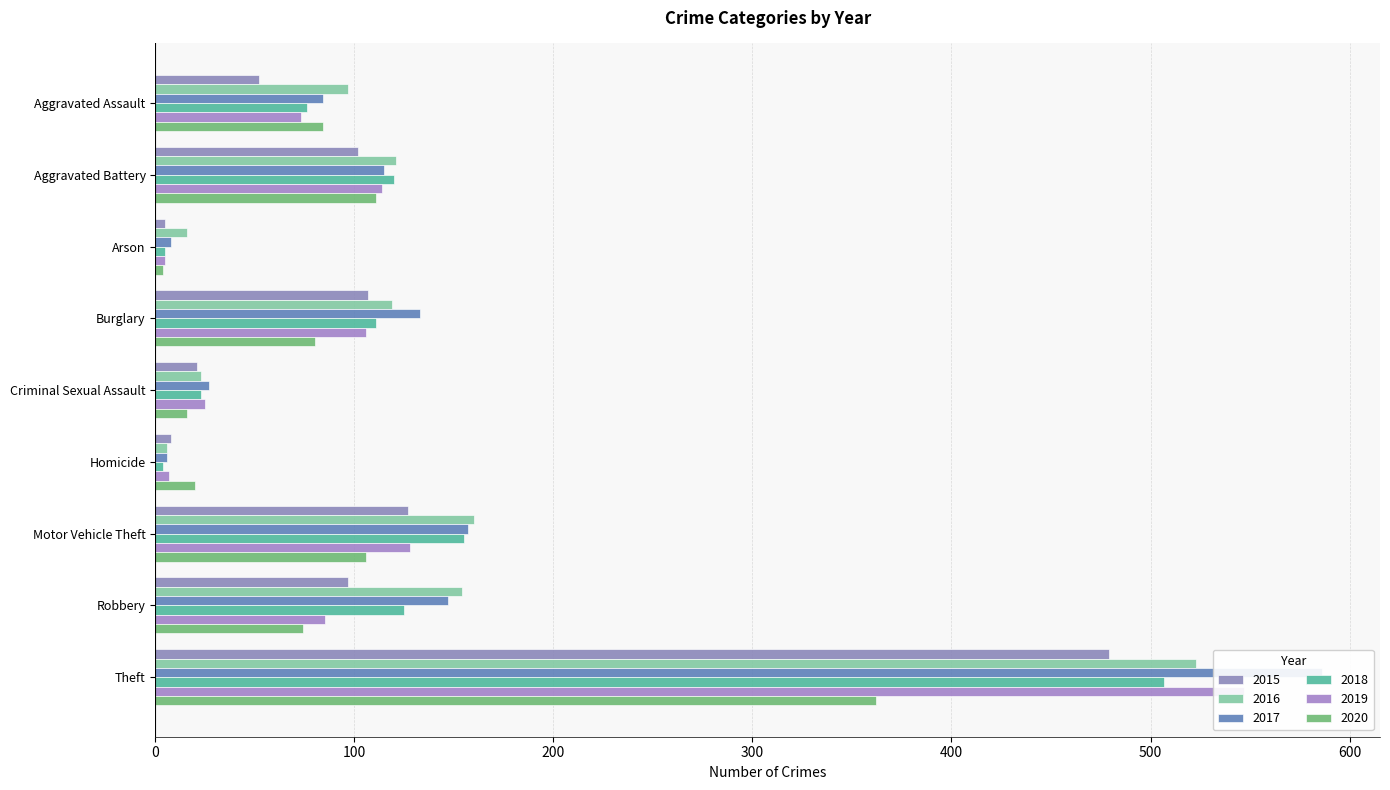

Reading right to left, extract all data points from this chart.

2015: 479	97	127	8	21	107	5	102	52
2016: 523	154	160	6	23	119	16	121	97
2017: 586	147	157	6	27	133	8	115	84
2018: 507	125	155	4	23	111	5	120	76
2019: 547	85	128	7	25	106	5	114	73
2020: 362	74	106	20	16	80	4	111	84